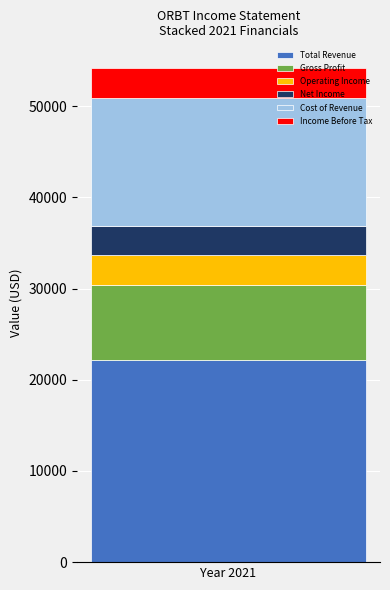

What is the lowest value of the Total Revenue series?

22200